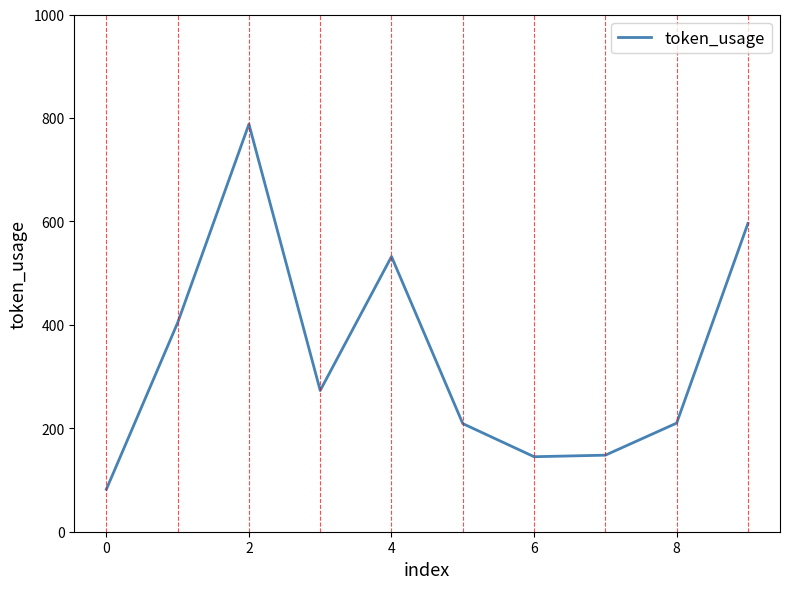

What is the greatest value displayed?

788